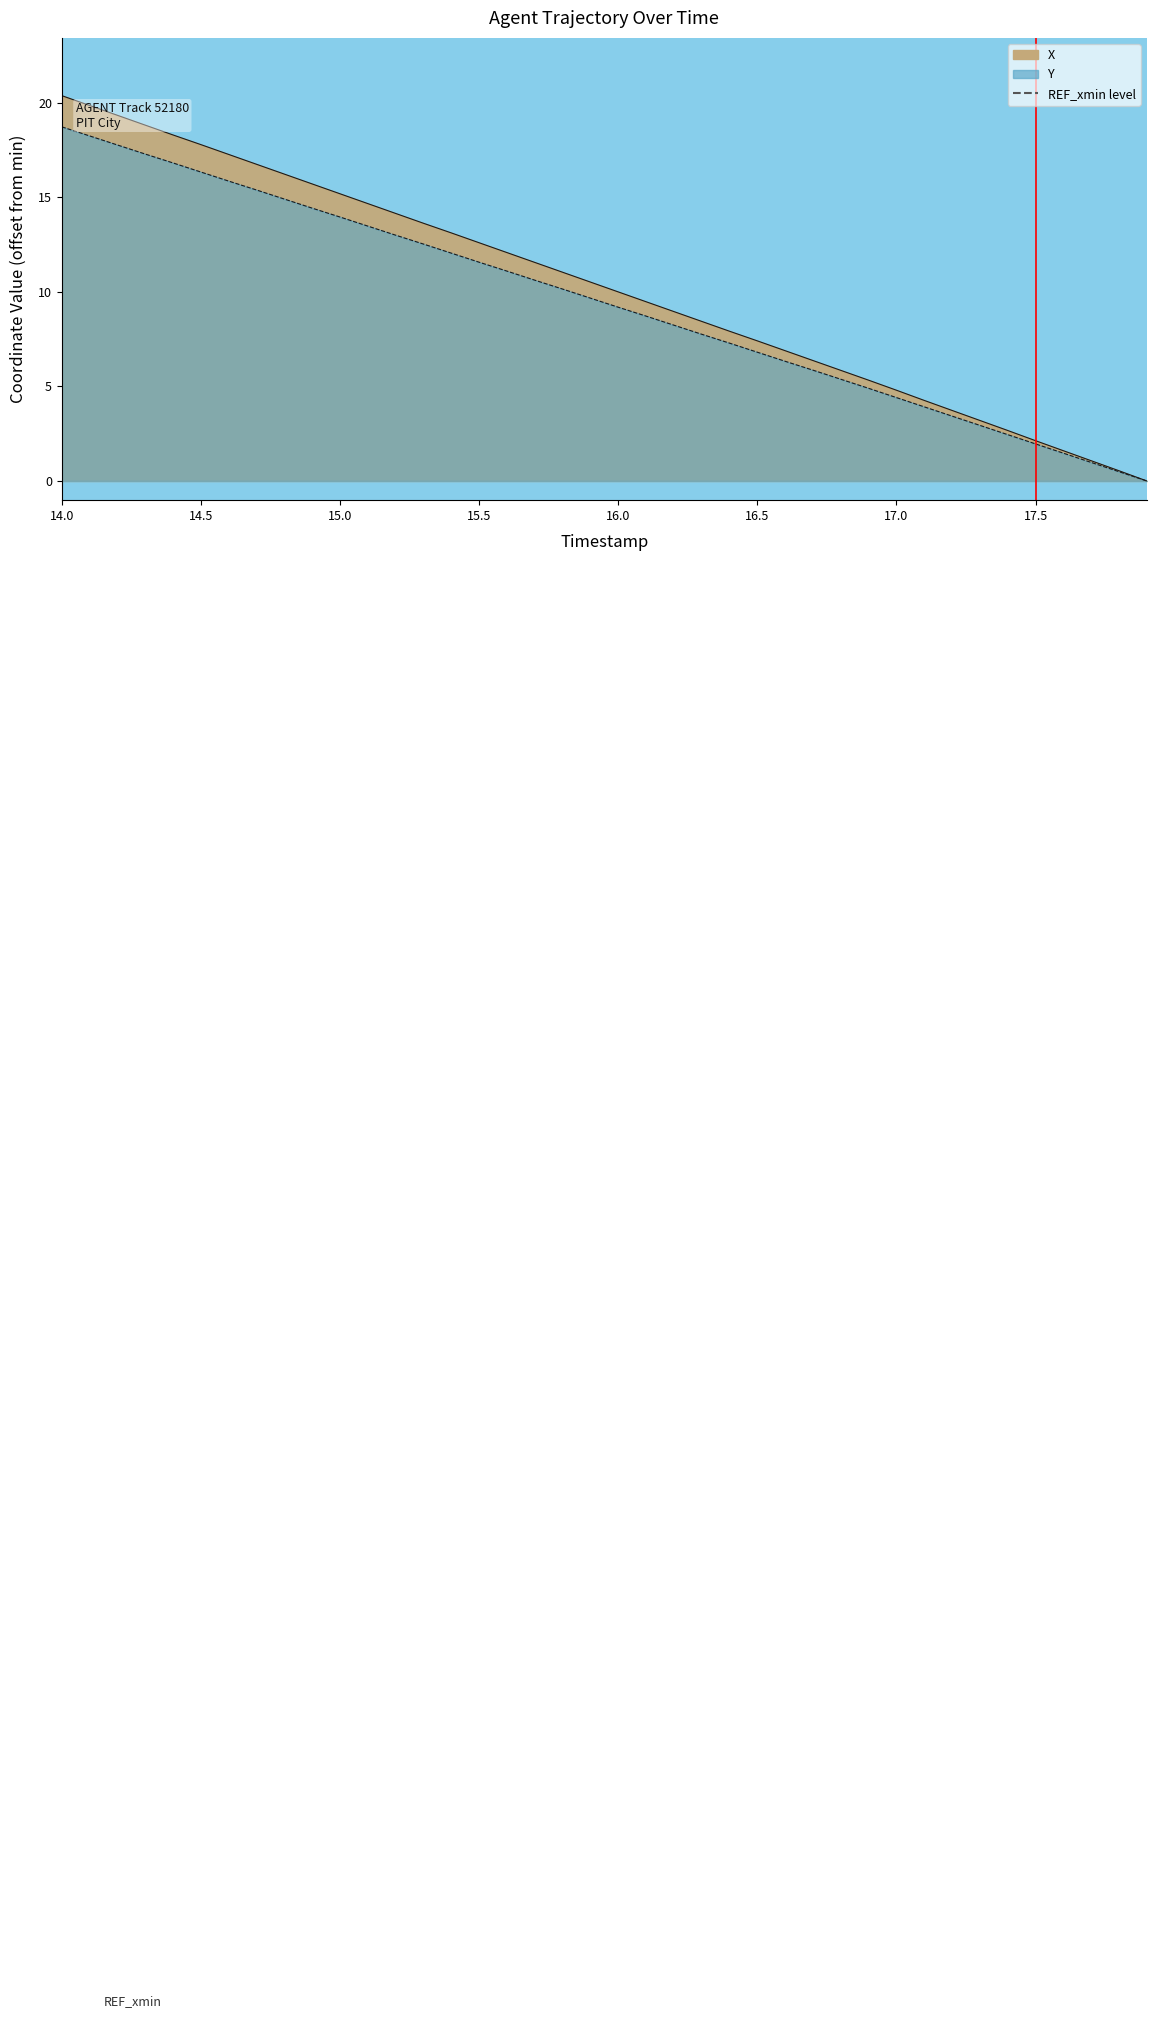

What is the label of the 39th point from the right?

14.1